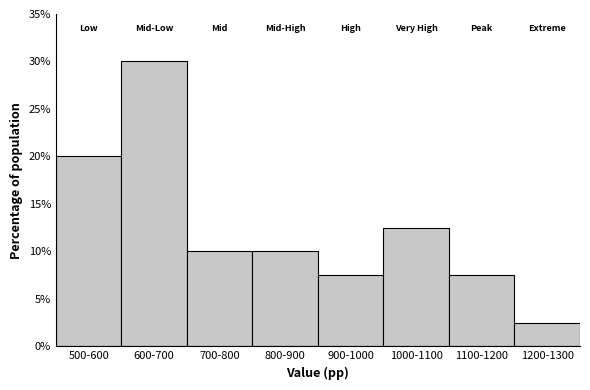

Reading left to right, transcribe all the data shown in this chart.

20.0	30.0	10.0	10.0	7.5	12.5	7.5	2.5